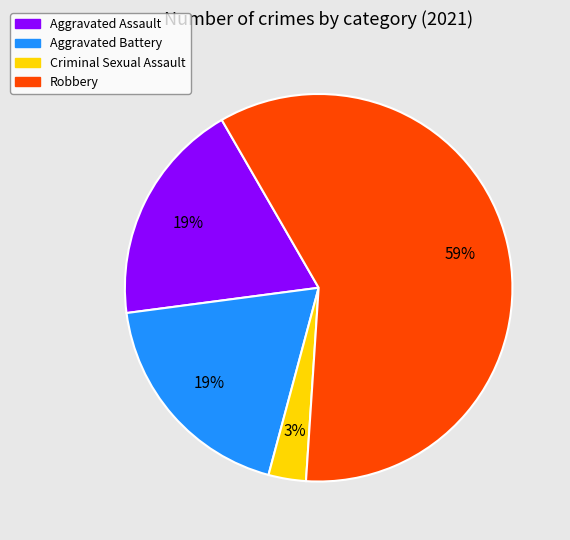

Between Robbery and Aggravated Battery, which is larger?

Robbery